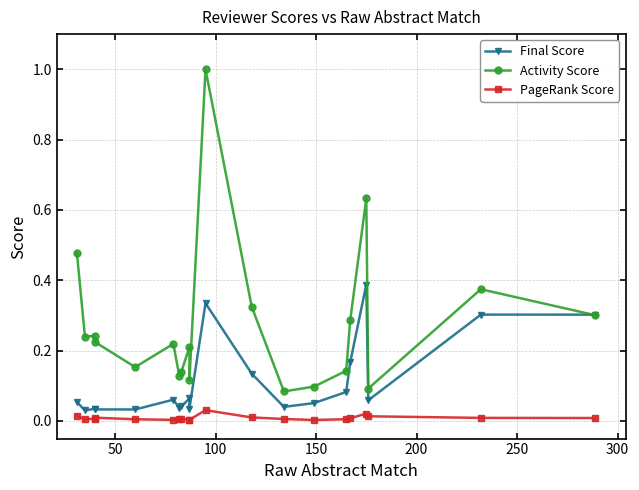

How many lines are shown in the chart?

3